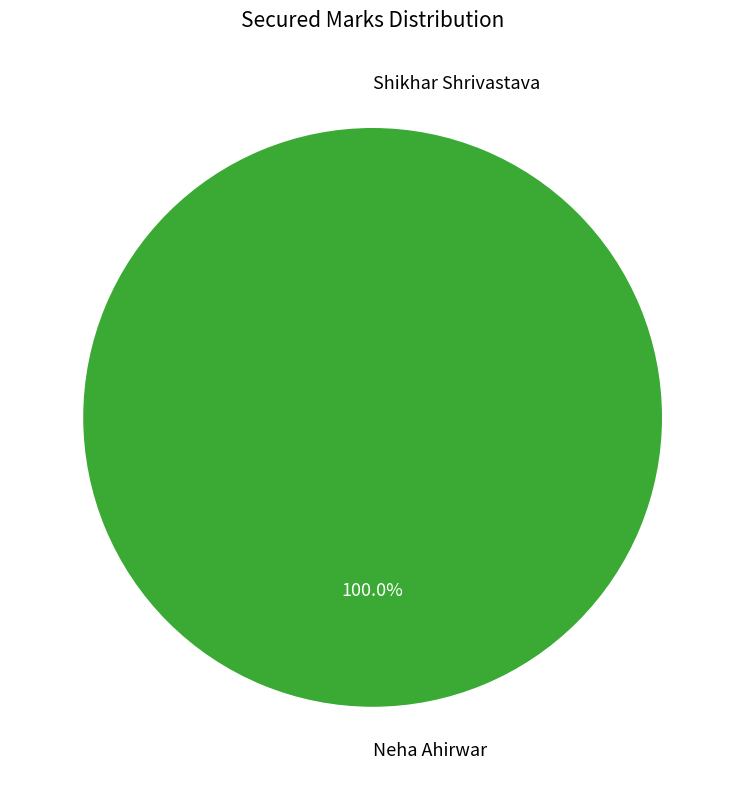

How many slices are in this pie chart?

2